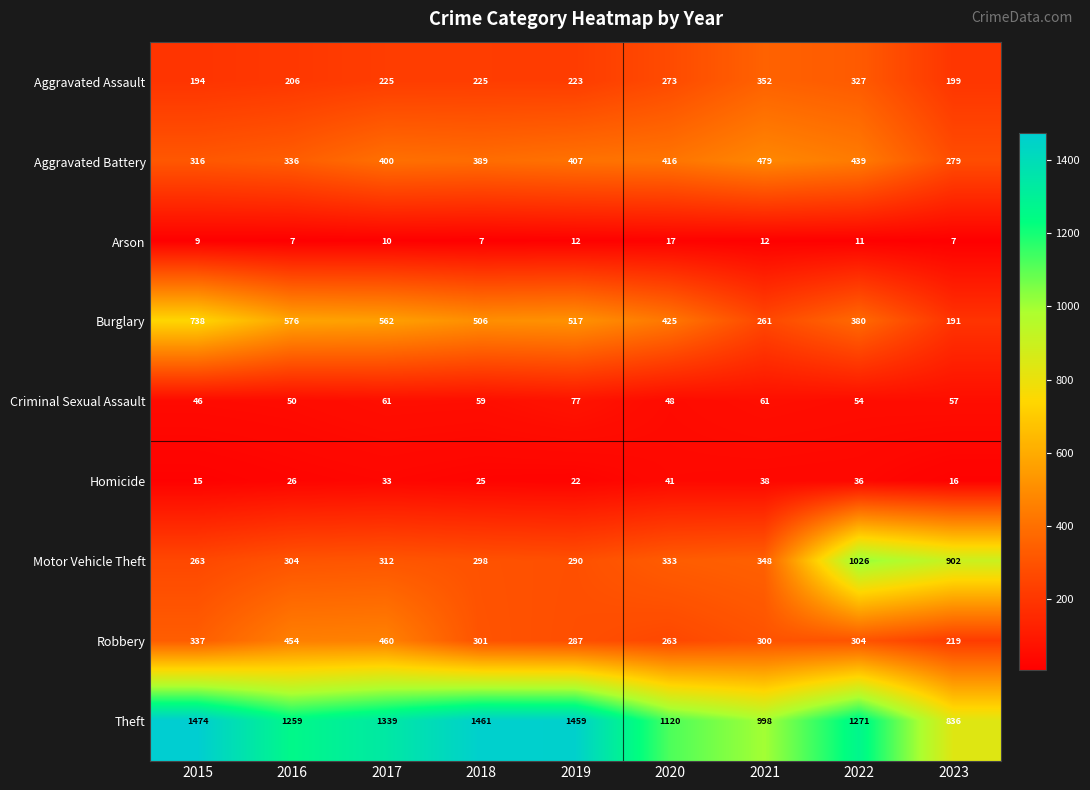

What is the spread (max minus min) of values at 2021?

986